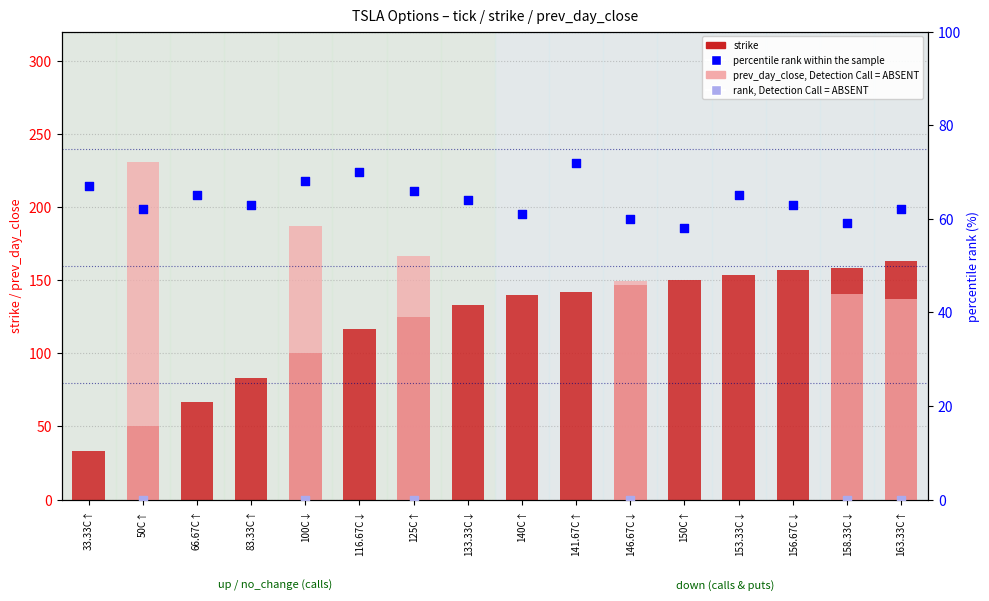

At which category is the sum across all series the highest?

163.33C↑